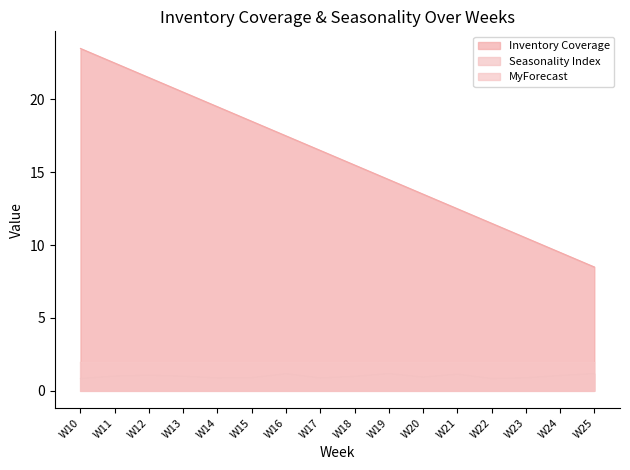

True or false: MyForecast and Seasonality Index cross at least once.

False